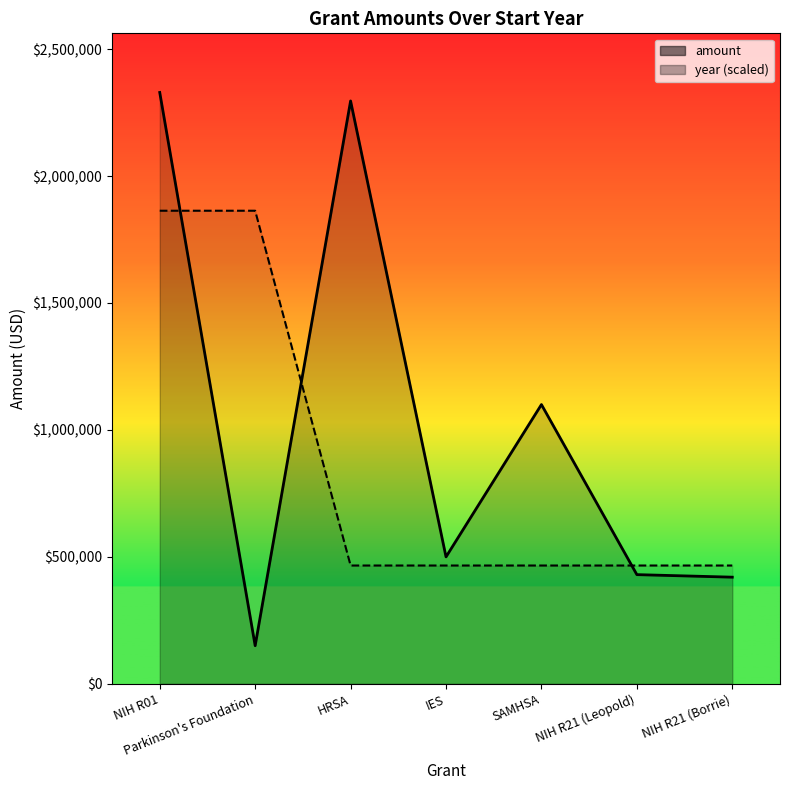

Reading left to right, what are all the values shown in this chart?

amount: 2329452.0	150000.0	2296000.0	499927.0	1099997.0	430000.0	420000.0
year: 1863561.6	1863561.6	465890.4	465890.4	465890.4	465890.4	465890.4